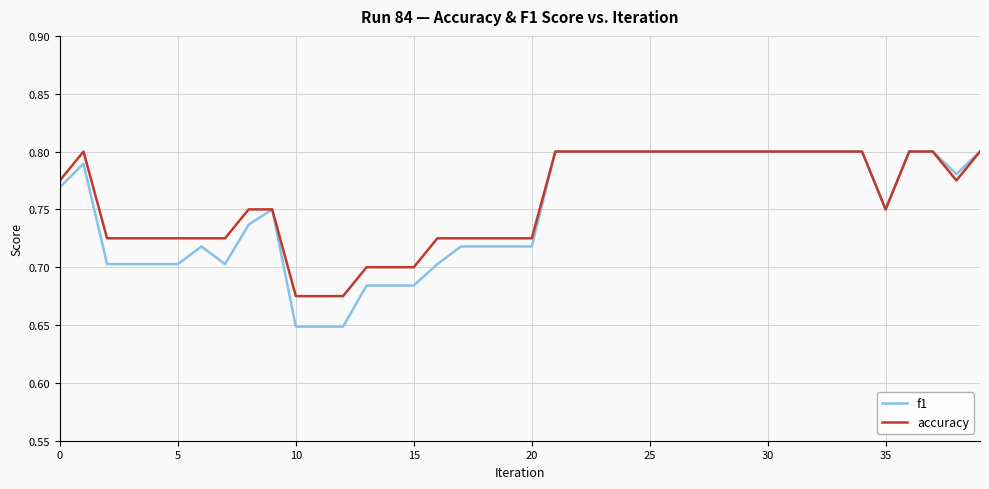

Which series has the largest range (max minus min)?

f1